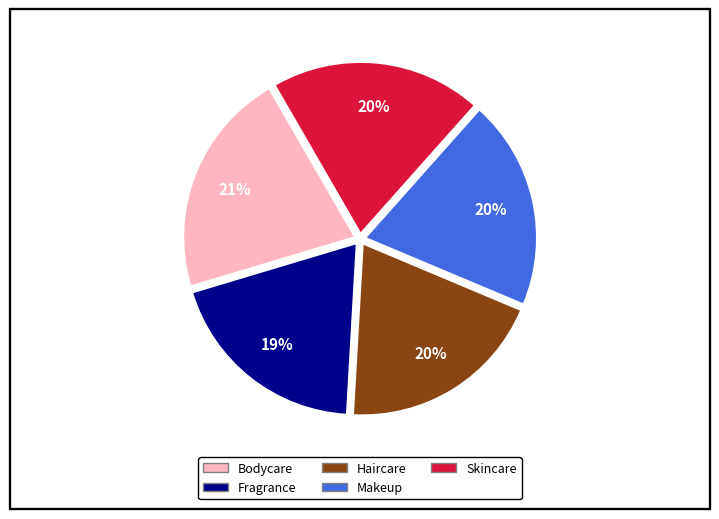

Between Bodycare and Makeup, which is larger?

Bodycare